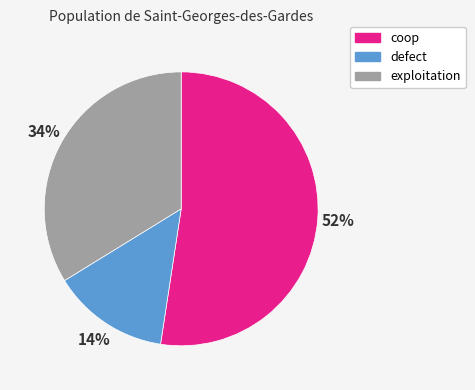

The exploitation slice represents 41% of the pie. True or false?

False